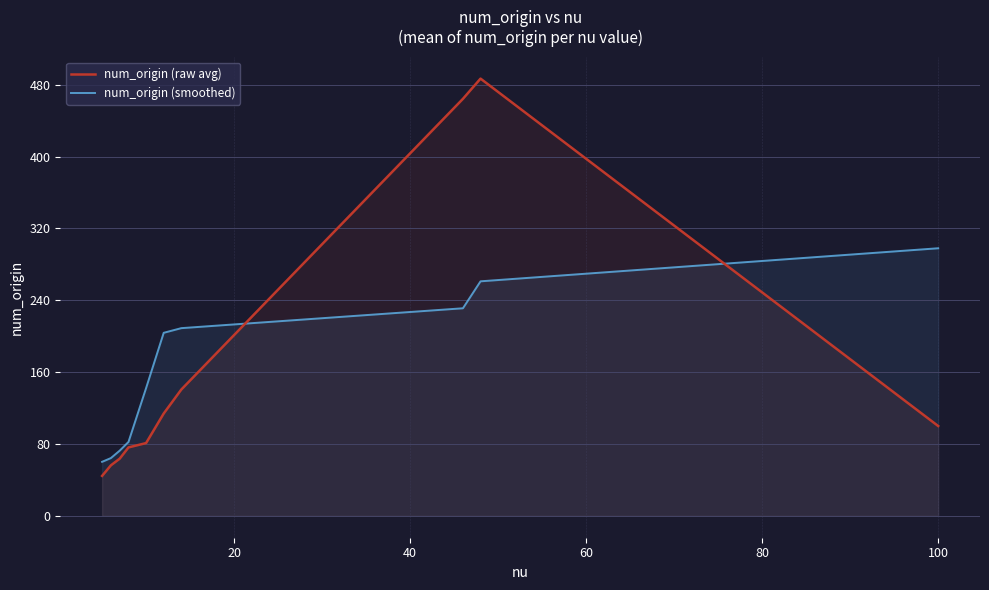

True or false: num_origin (raw avg) has more than 2 points higher than both neighbors.

False